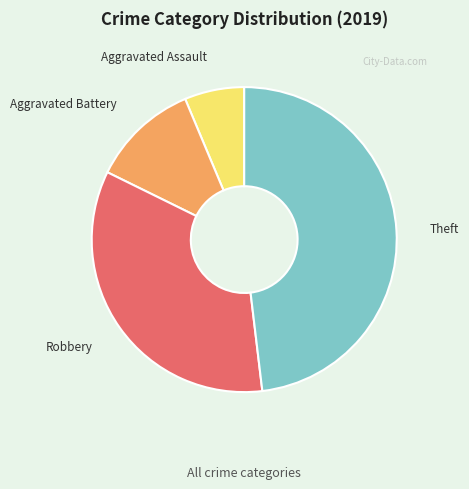

Do Aggravated Battery and Aggravated Assault together represent more than half of the pie?

No